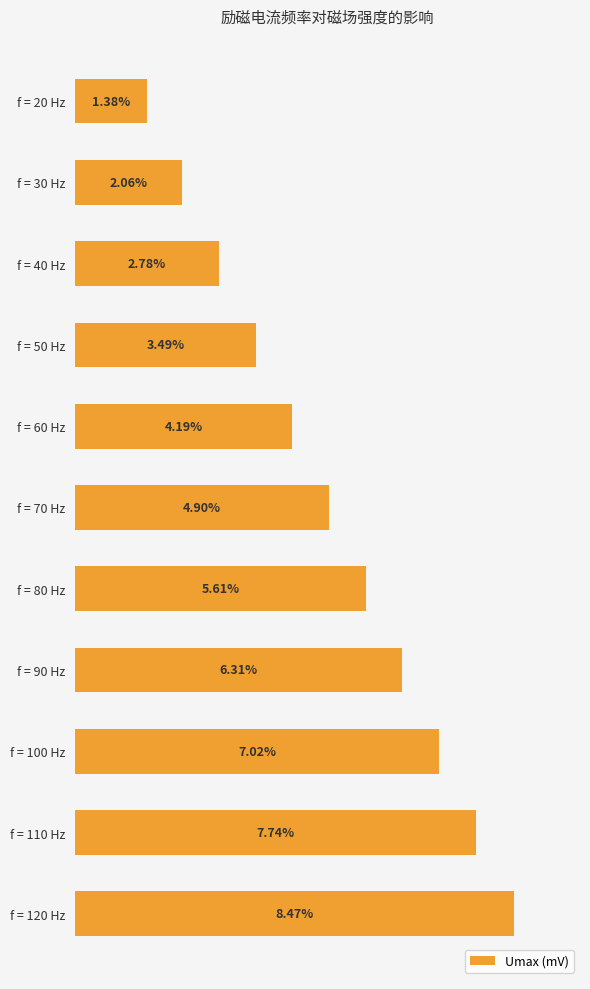

Between f = 70 Hz and f = 20 Hz, which is larger?

f = 70 Hz